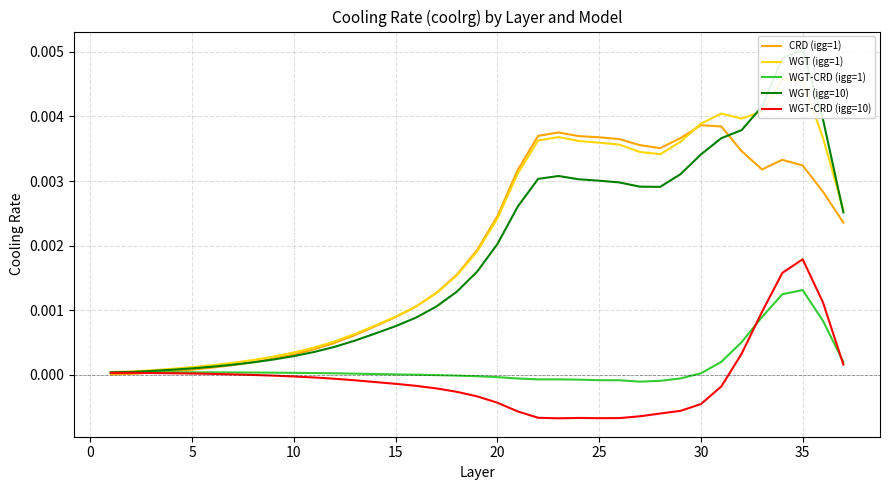

Is the value of WGT (igg=10) at 10 greater than the value of CRD (igg=1) at 20?

No